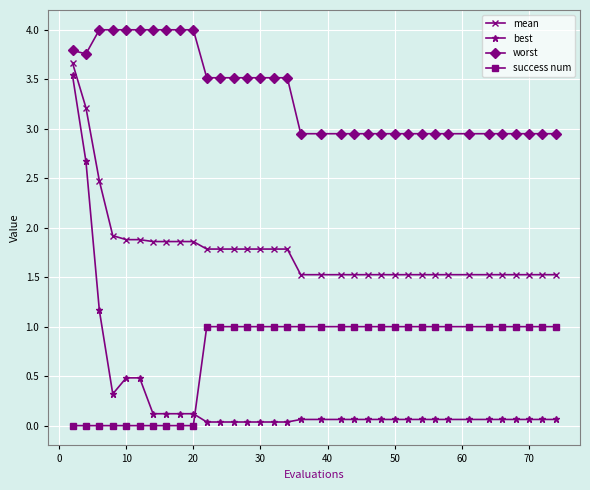

What is the value of the mean point at the 12th from the left?

1.8